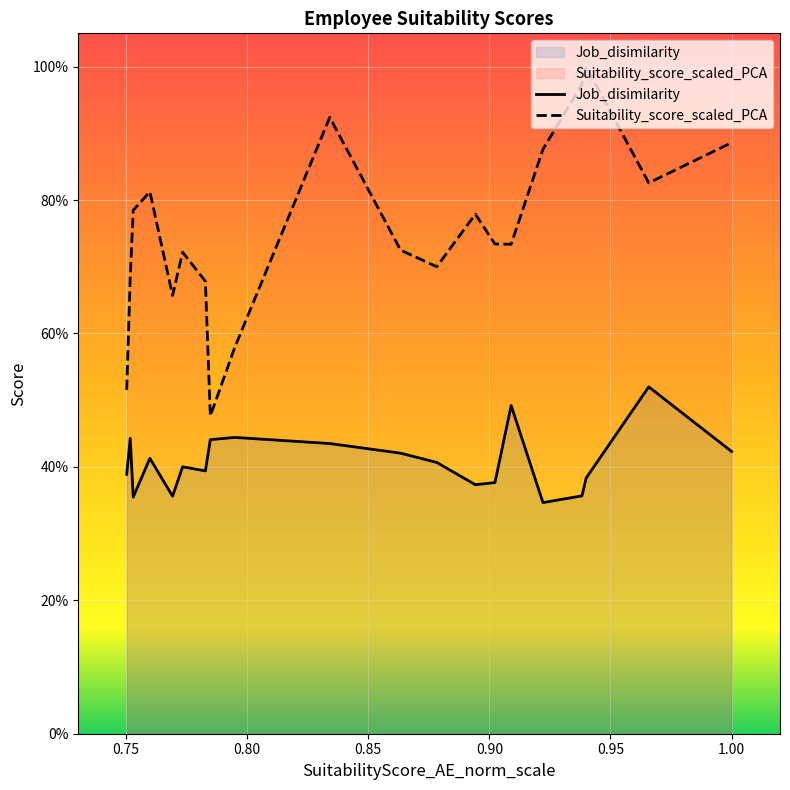

Which category has the lowest value across all series?

0.9221301078796387